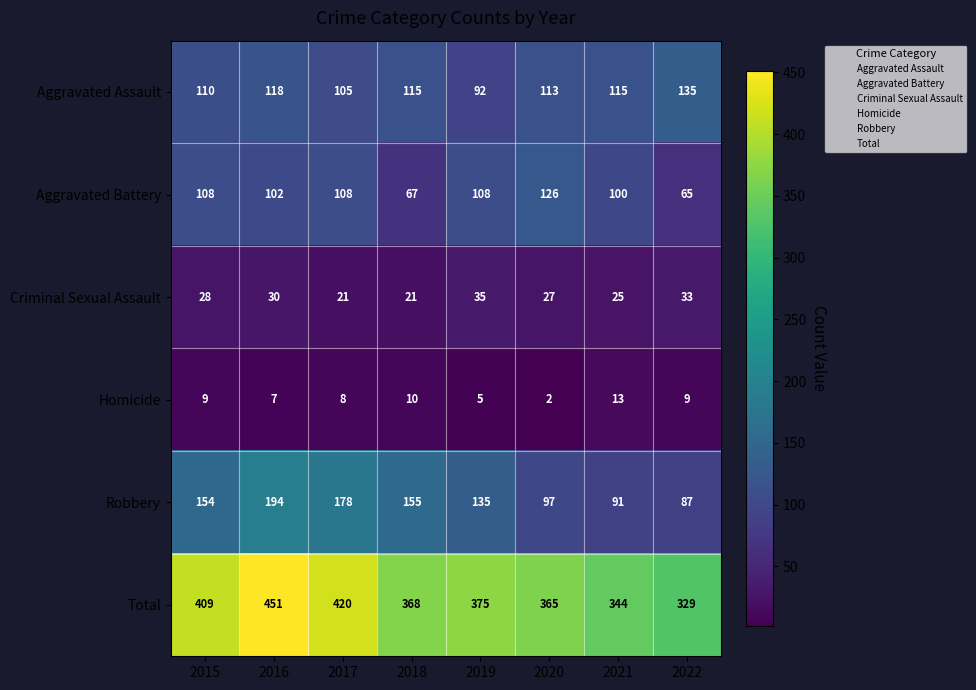

What is the minimum value shown in the chart?

2